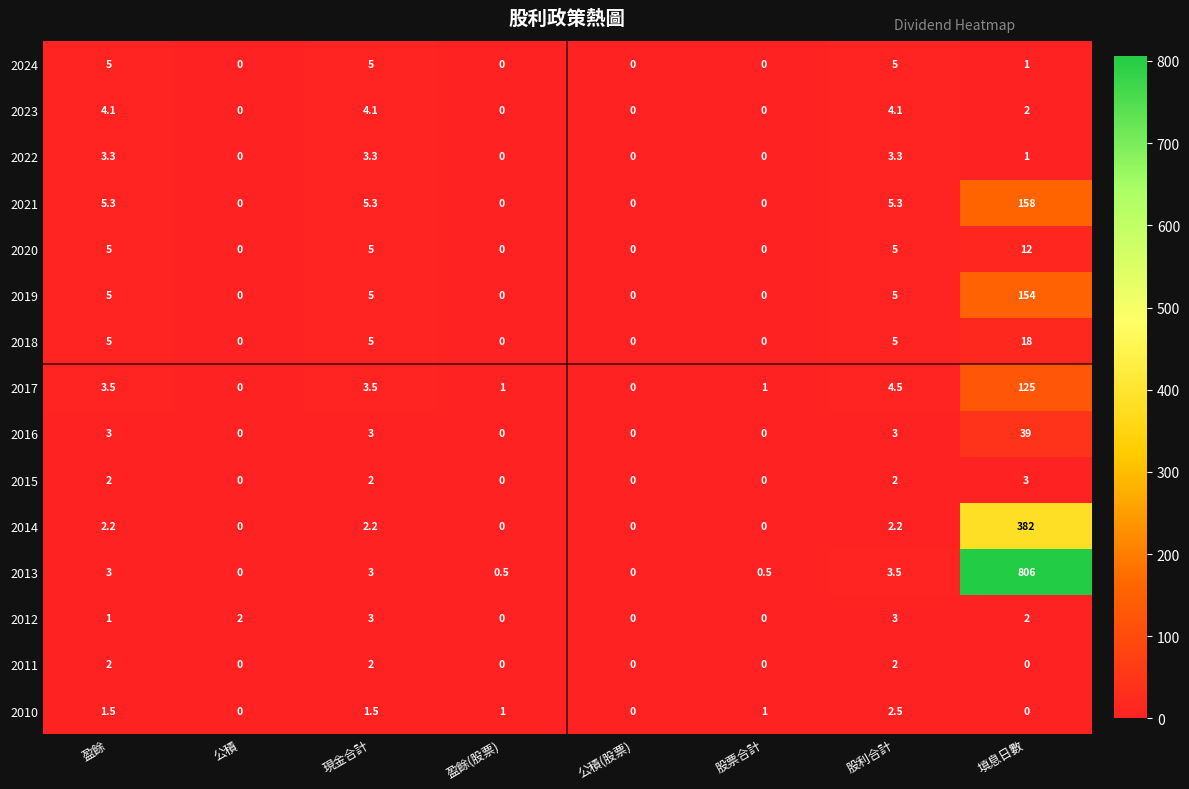

What is the difference between the 2018 values at 現金合計 and 盈餘(股票)?

5.0